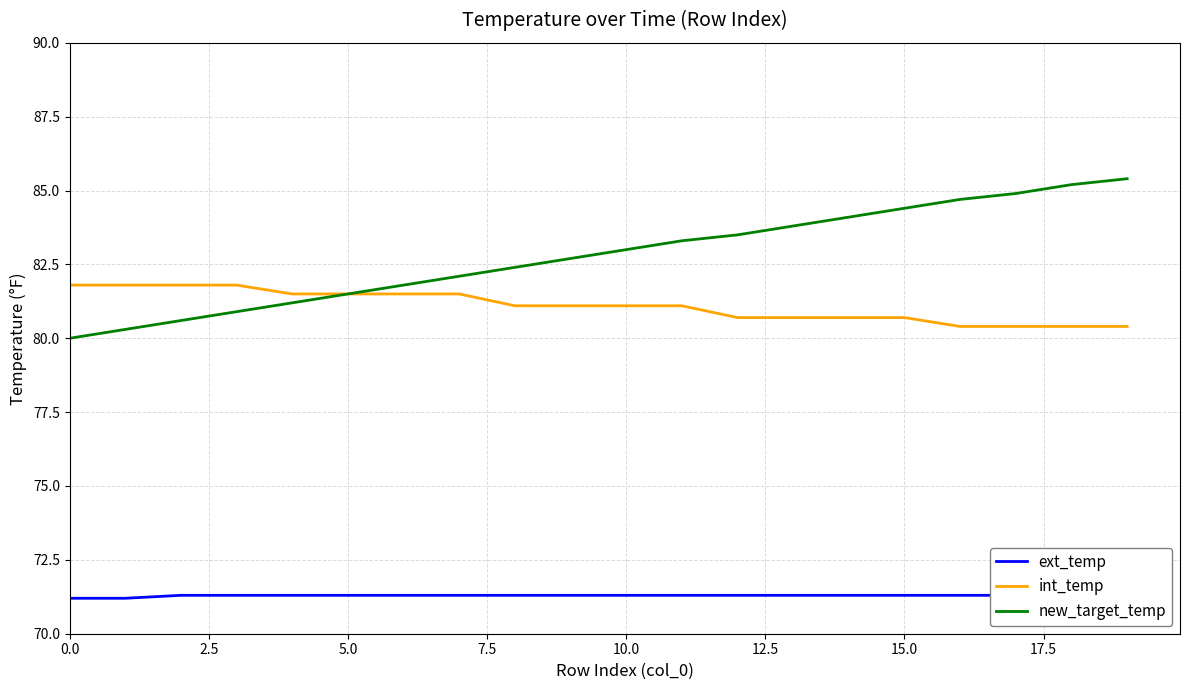

The value of ext_temp at 13 is 120.5. True or false?

False